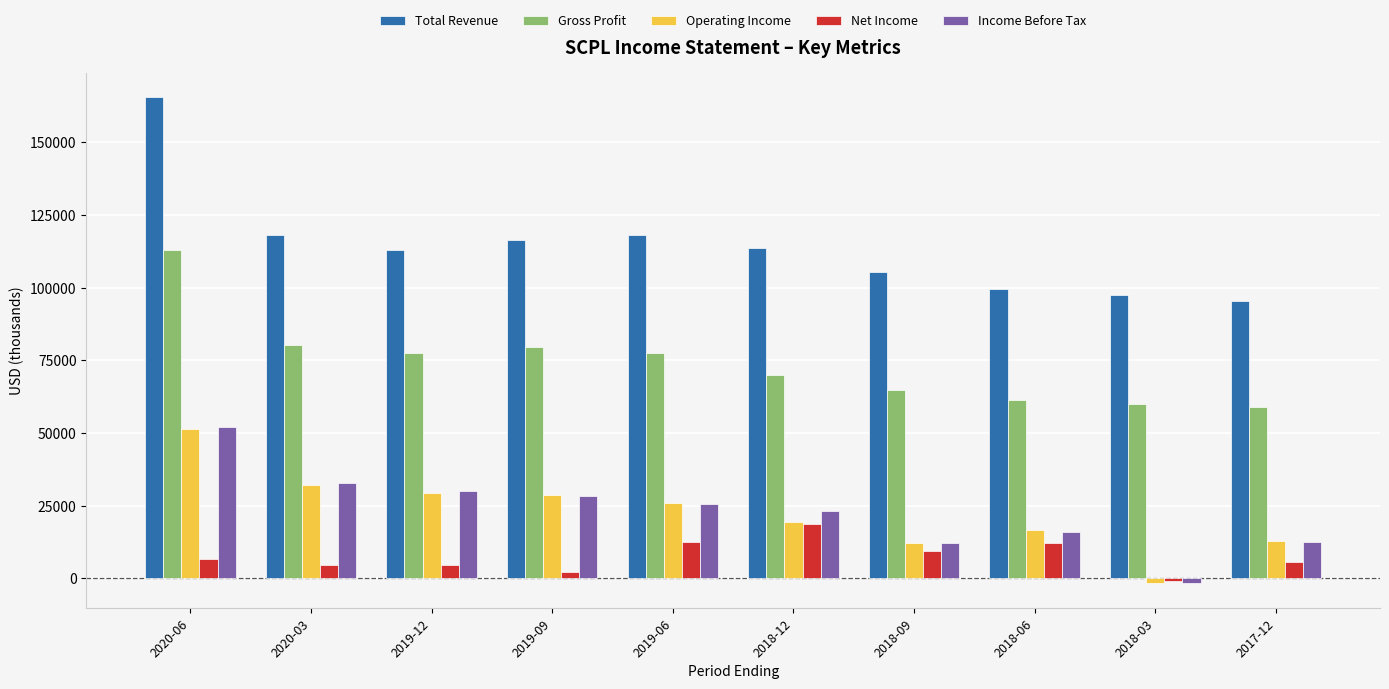

Which series changed the most between 2019-06 and 2018-06?

Total Revenue